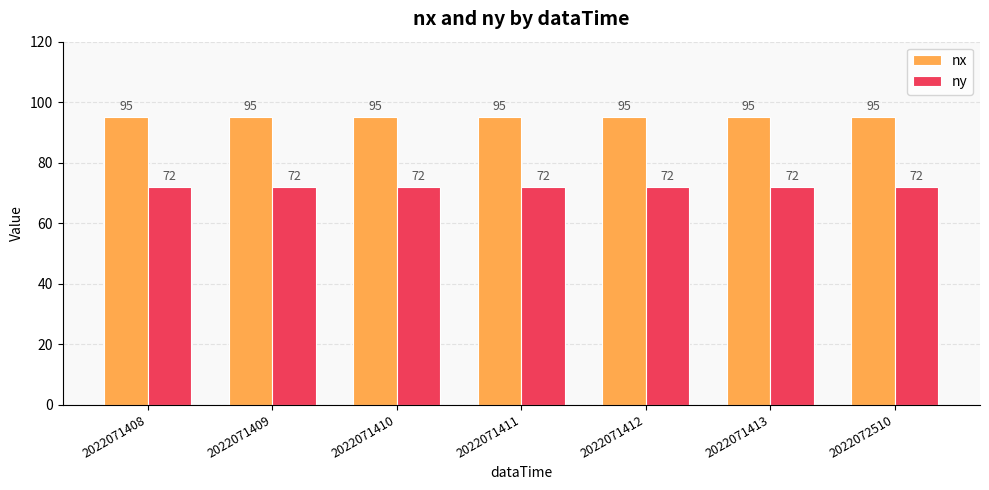

What is the greatest value displayed?

95